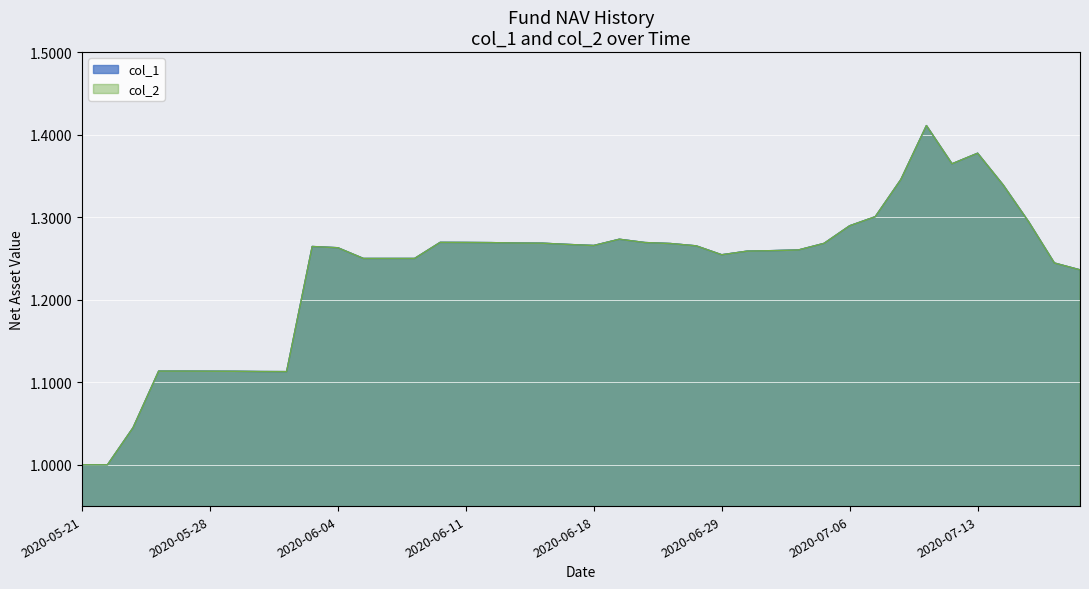

True or false: col_2 and col_1 intersect in this chart.

False